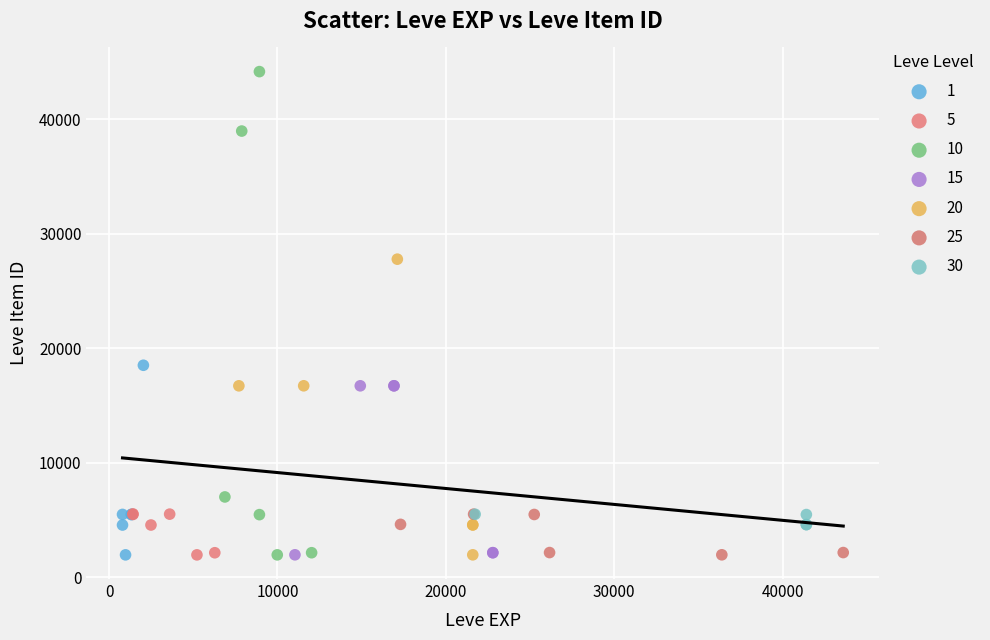

Which series has the largest Y range (max minus min)?

10